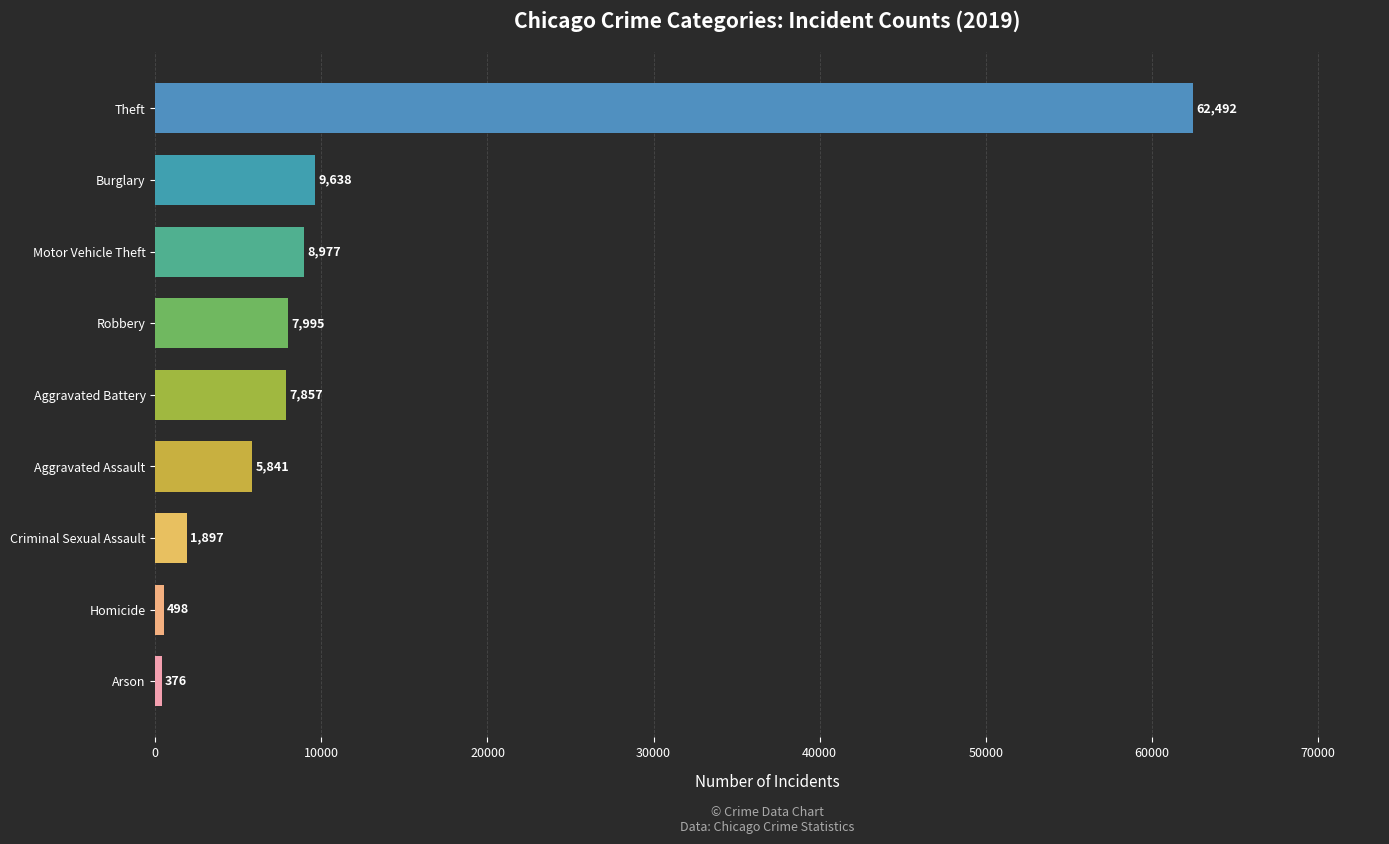

Are the bars grouped side by side (vs. stacked)?

No